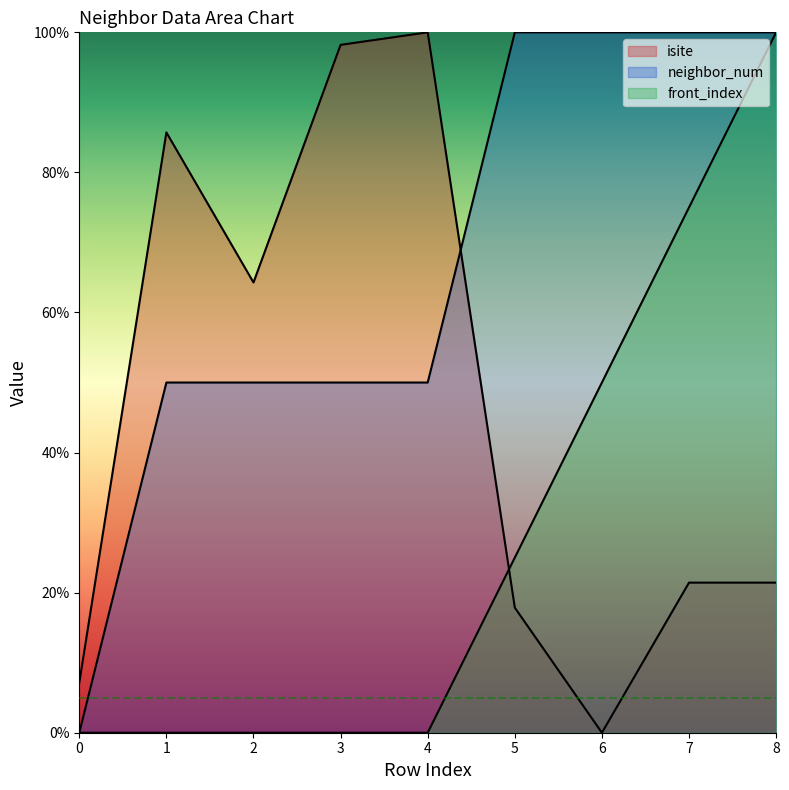

At which label does front_index reach its peak?

8